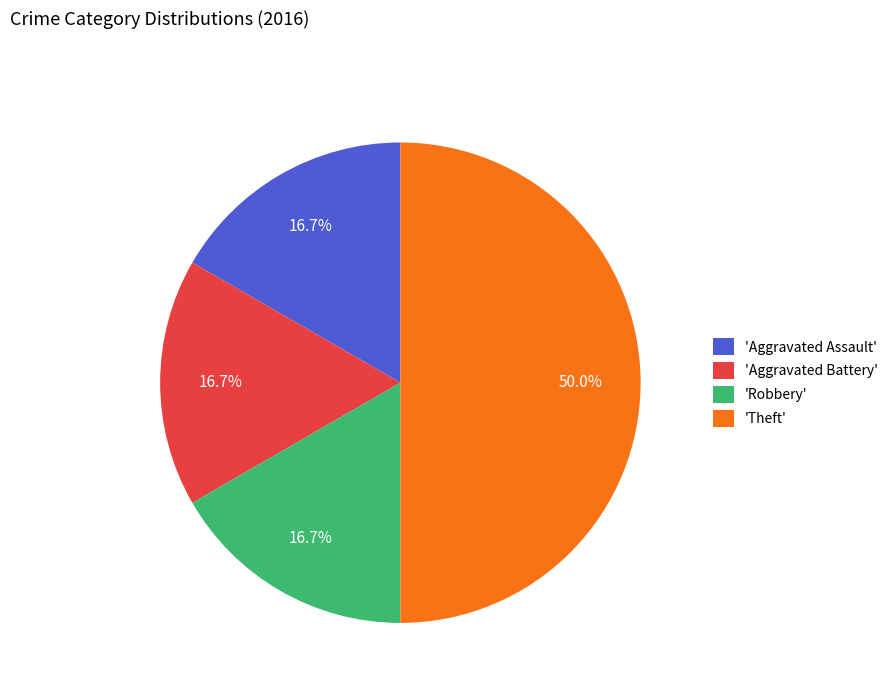

Combined, do 'Theft' and 'Robbery' account for over 50%?

Yes